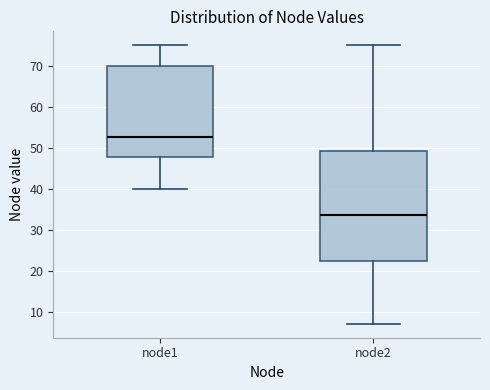

Where is the upper edge of the box for node1 on the y-axis? The values are not printed on the chart, so give them approximately, as read against the axis.

70